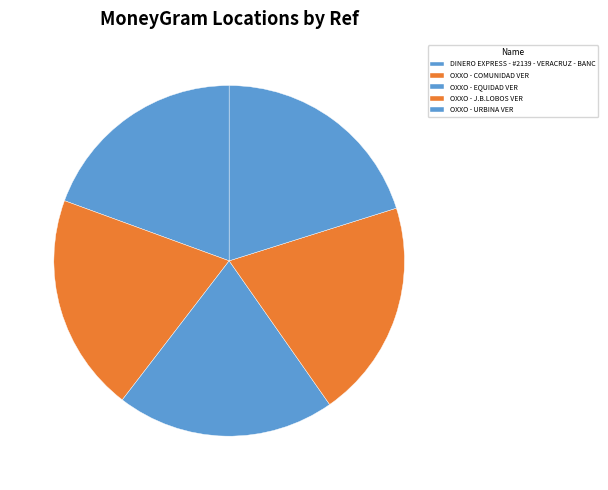

Is there a majority slice in this chart?

No